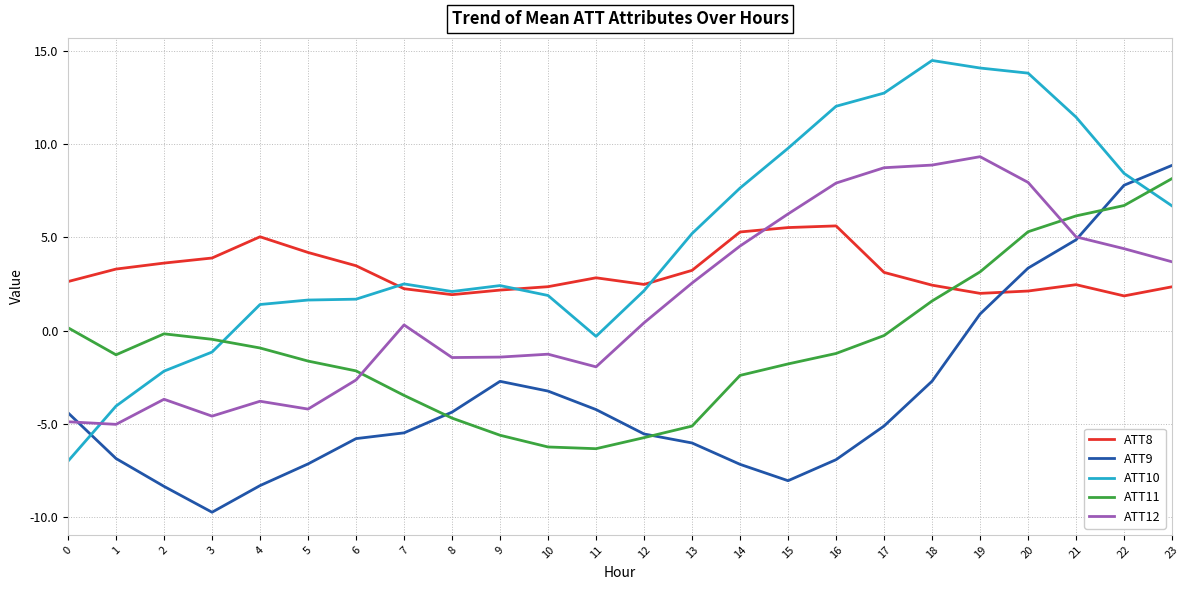

What is the maximum value for ATT9?

8.9